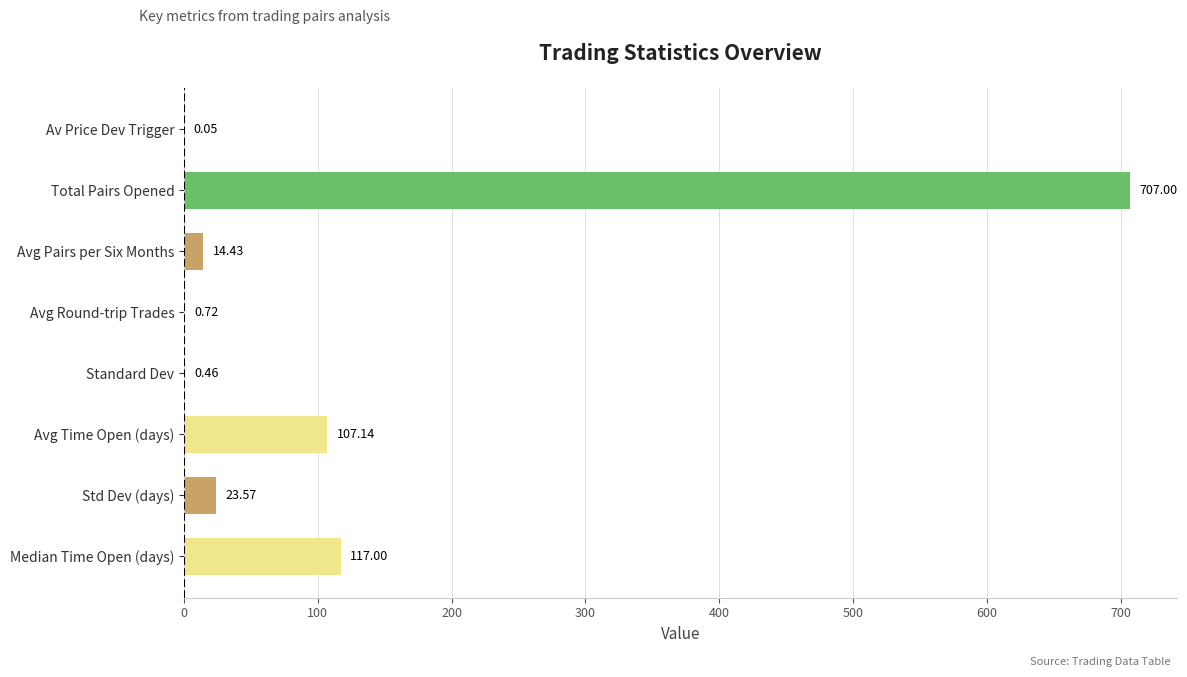

Count the number of values greater than 23.

4